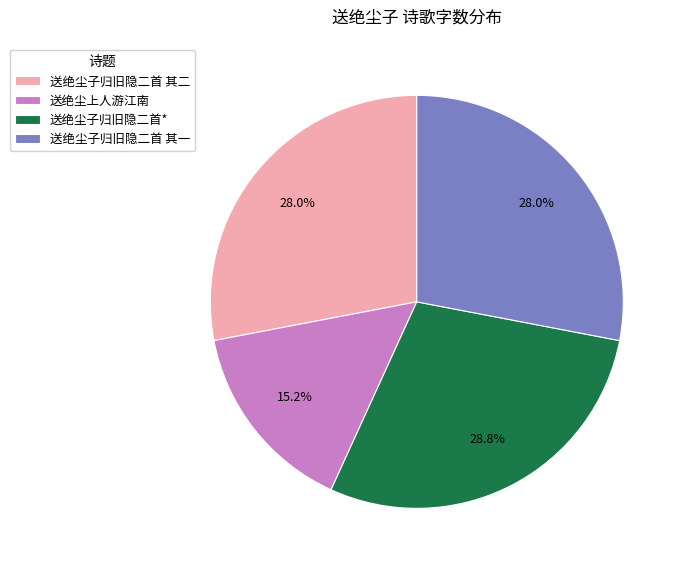

Is there a majority slice in this chart?

No